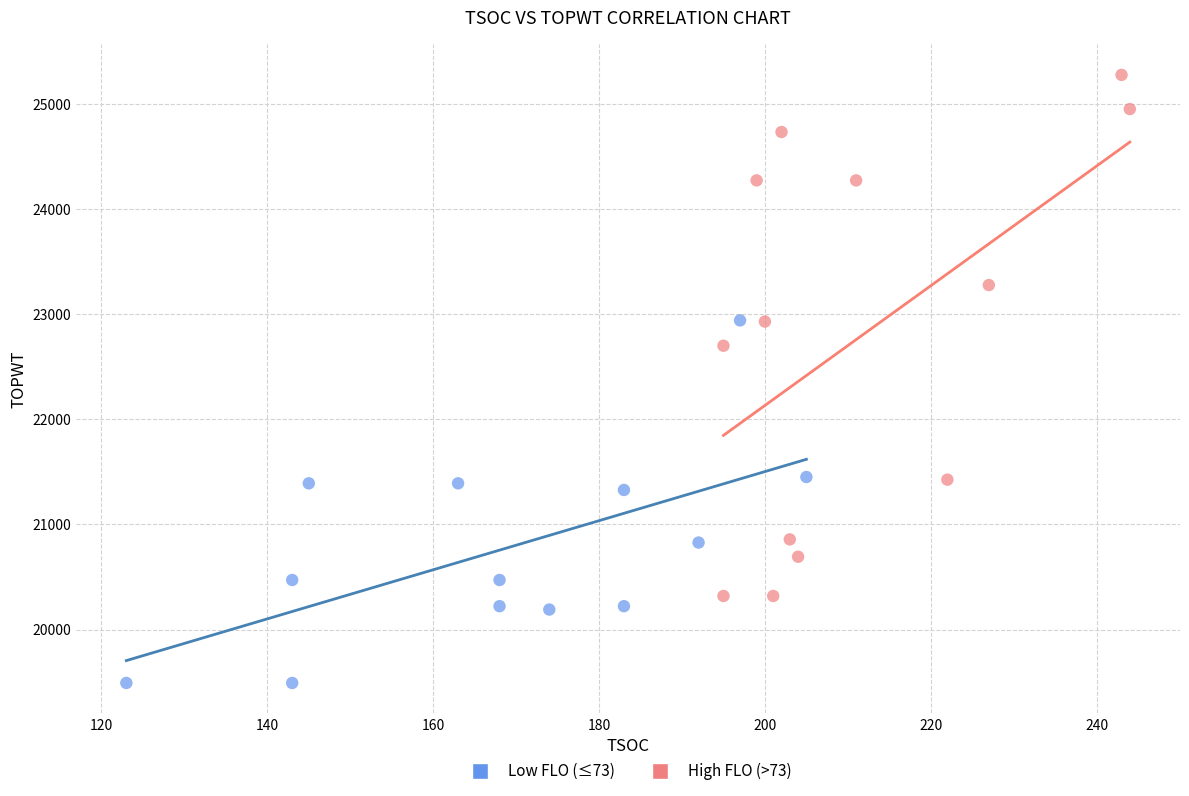

Which series contains the lowest Y value?

Low FLO (≤73)